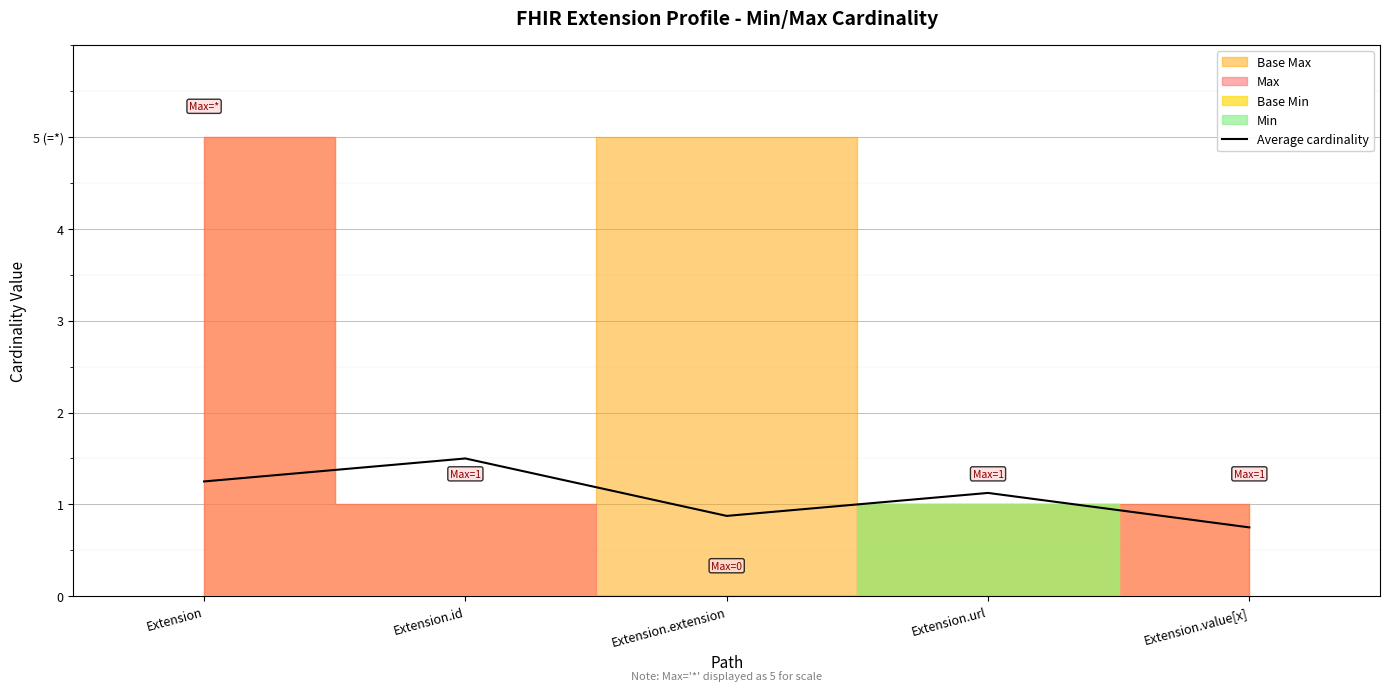

Does the chart display data point markers on the line(s)?

No